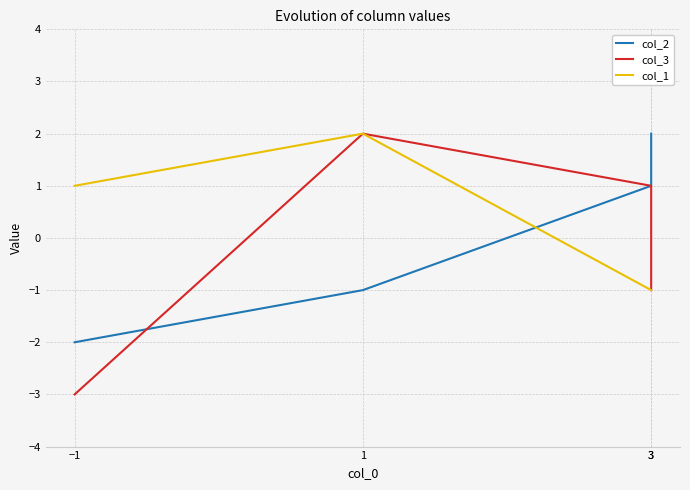

List the series in order of their peak value, highest first.

col_2, col_3, col_1